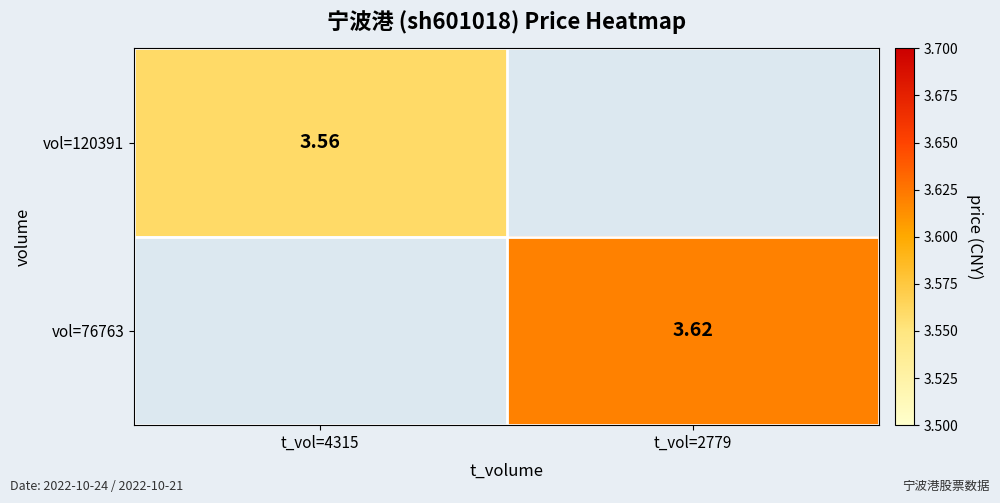

Is the value of vol=120391 at t_vol=4315 greater than the value of vol=76763 at t_vol=2779?

No